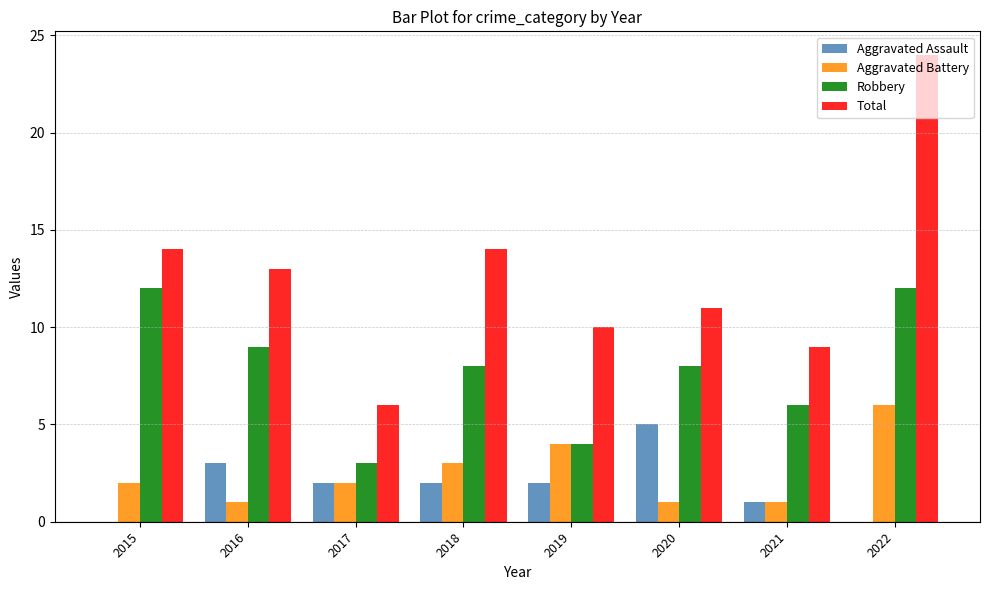

Which series changed the most between 2015 and 2022?

Total